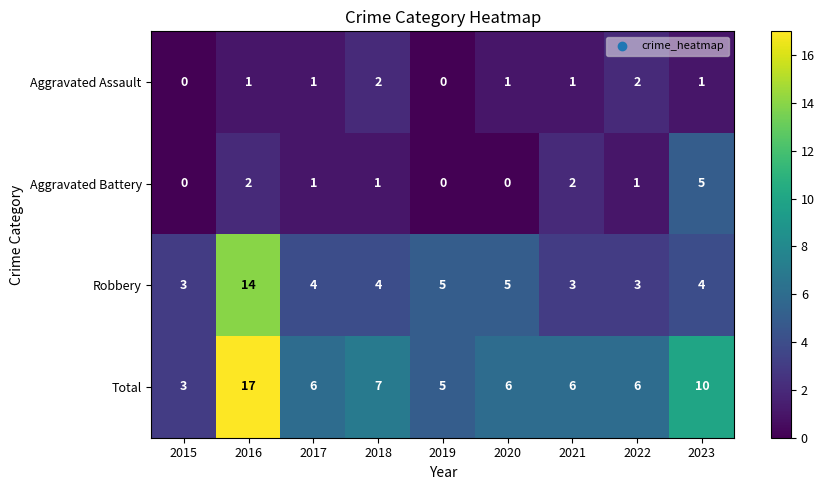

What is the sum of the Robbery values at 2023 and 2021?

7